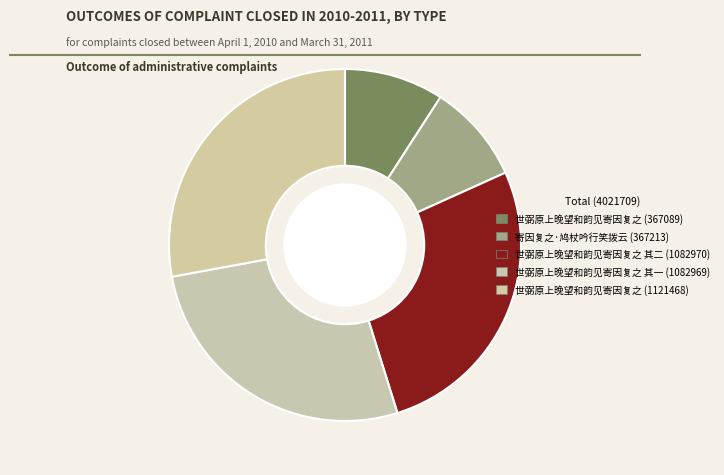

How many slices are in this pie chart?

5